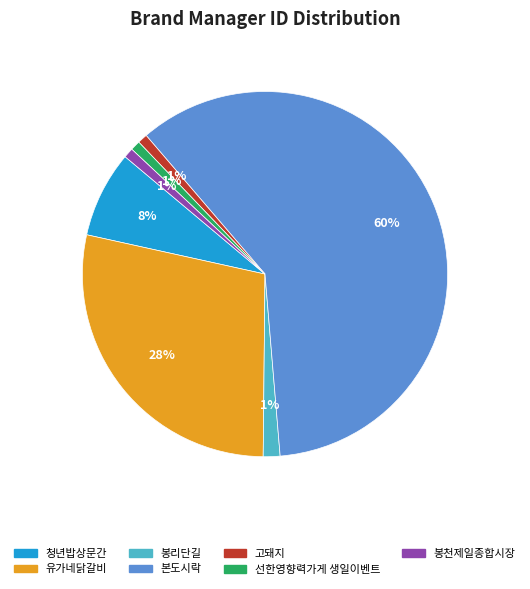

Does any single category account for the majority?

Yes